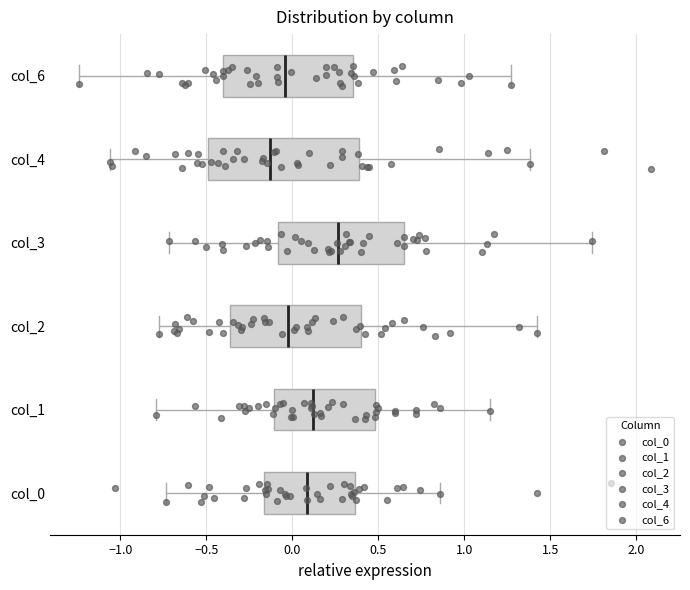

Reading bottom to top, read every box against the x-axis: the position of its median line, the range the box covers, and the ends of its whiskers. The values are not printed on the chart, so give them approximately, as read against the axis.

col_0: median 0.10, box -0.15 to 0.35, whiskers -0.75 to 0.85
col_1: median 0.10, box -0.10 to 0.50, whiskers -0.80 to 1.15
col_2: median -0.05, box -0.35 to 0.40, whiskers -0.80 to 1.45
col_3: median 0.25, box -0.10 to 0.65, whiskers -0.70 to 1.75
col_4: median -0.15, box -0.50 to 0.40, whiskers -1.05 to 1.40
col_6: median -0.05, box -0.40 to 0.35, whiskers -1.25 to 1.25